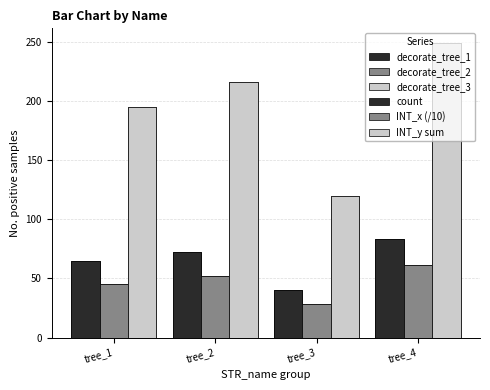

Which series has the largest total across all categories?

decorate_tree_3